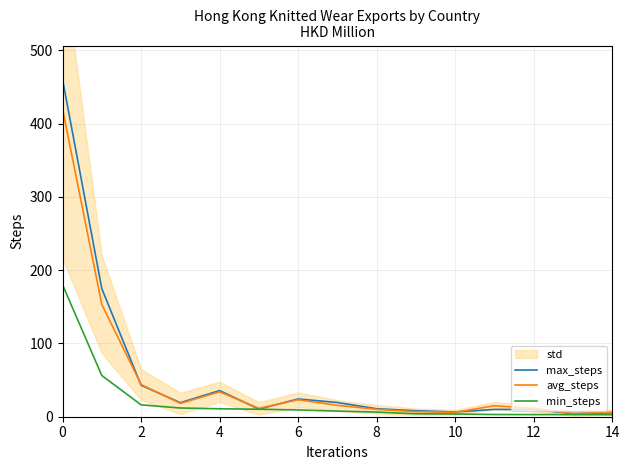

Is the value of avg_steps at 4 greater than the value of max_steps at 8?

Yes